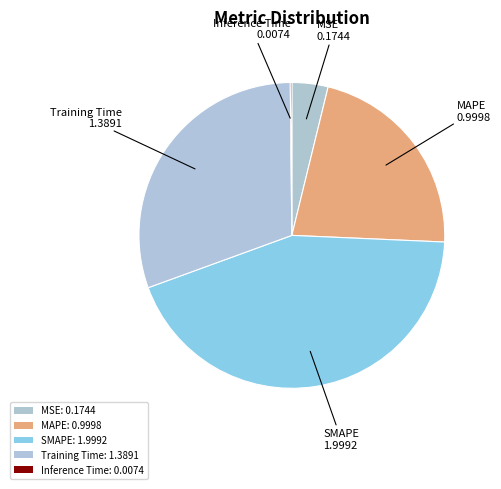

Approximately how many times larger is the value at MSE compared to SMAPE?

0.1